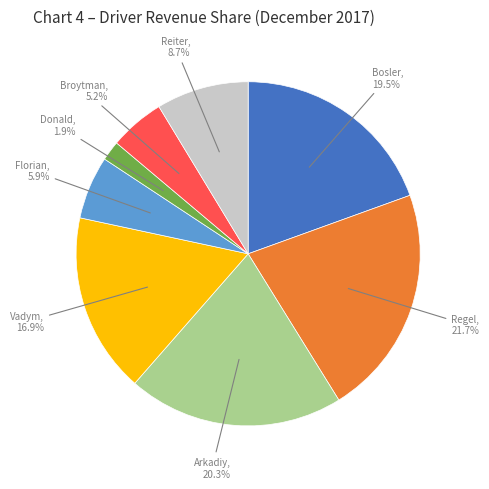

Is there a majority slice in this chart?

No